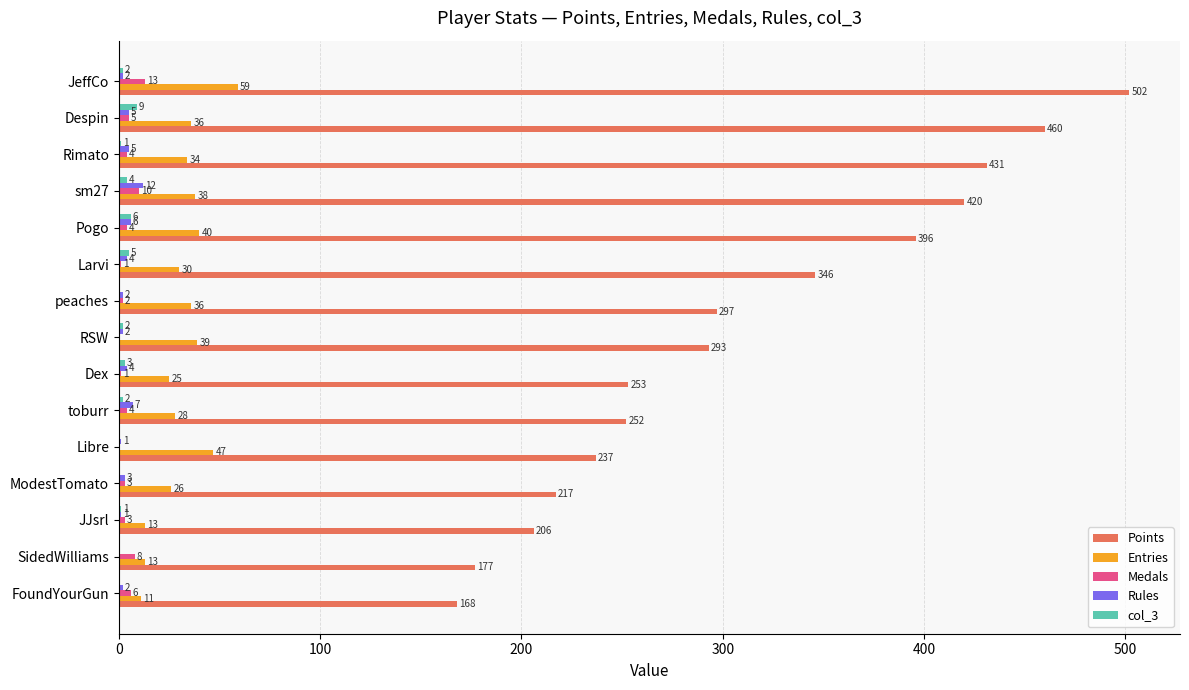

What is the sum of all col_3 values?

35